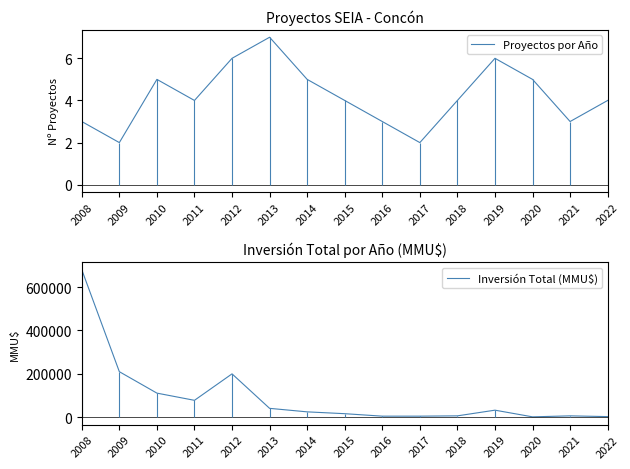

Does the chart have visible grid lines?

No